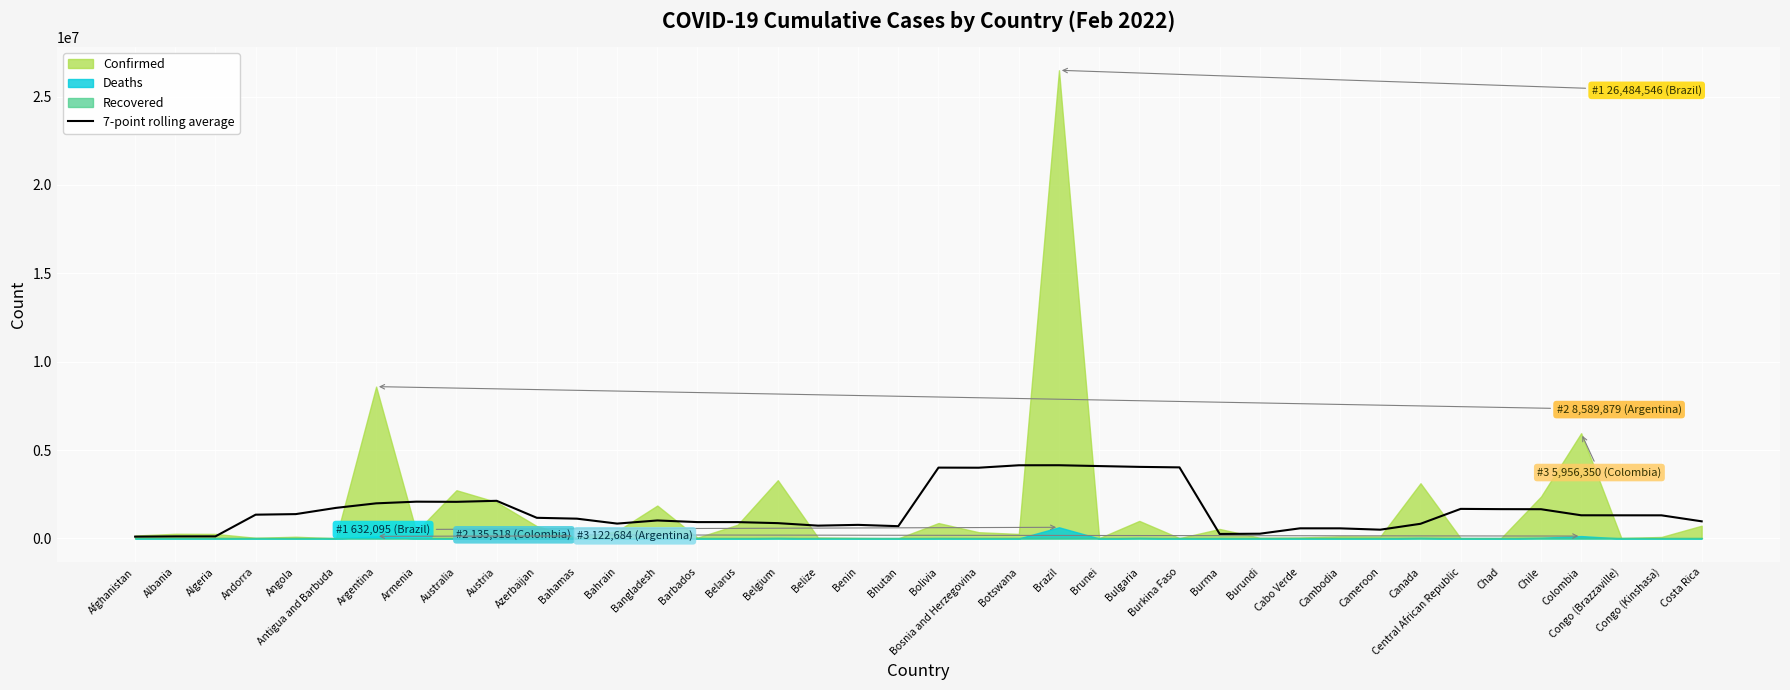

Reading right to left, extract all data points from this chart.

969648.0	1308481.3	1309503.7	1311507.0	1654591.1	1659049.4	1673059.1	830121.3	496654.0	572474.6	573425.4	269096.1	254908.4	4021018.9	4049626.9	4094878.7	4142571.3	4140487.4	4002379.3	4007542.1	694898.1	769376.7	725584.1	866981.7	925164.6	926052.7	1018211.3	841195.6	1120055.0	1168937.9	2130130.3	2072038.9	2081415.4	1986836.1	1729843.0	1377731.1	1345764.6	118639.0	117677.3	103627.1